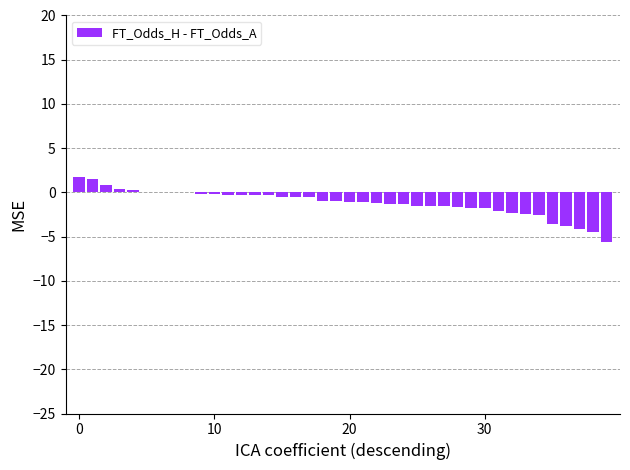

What is the sum of all values?

-46.8